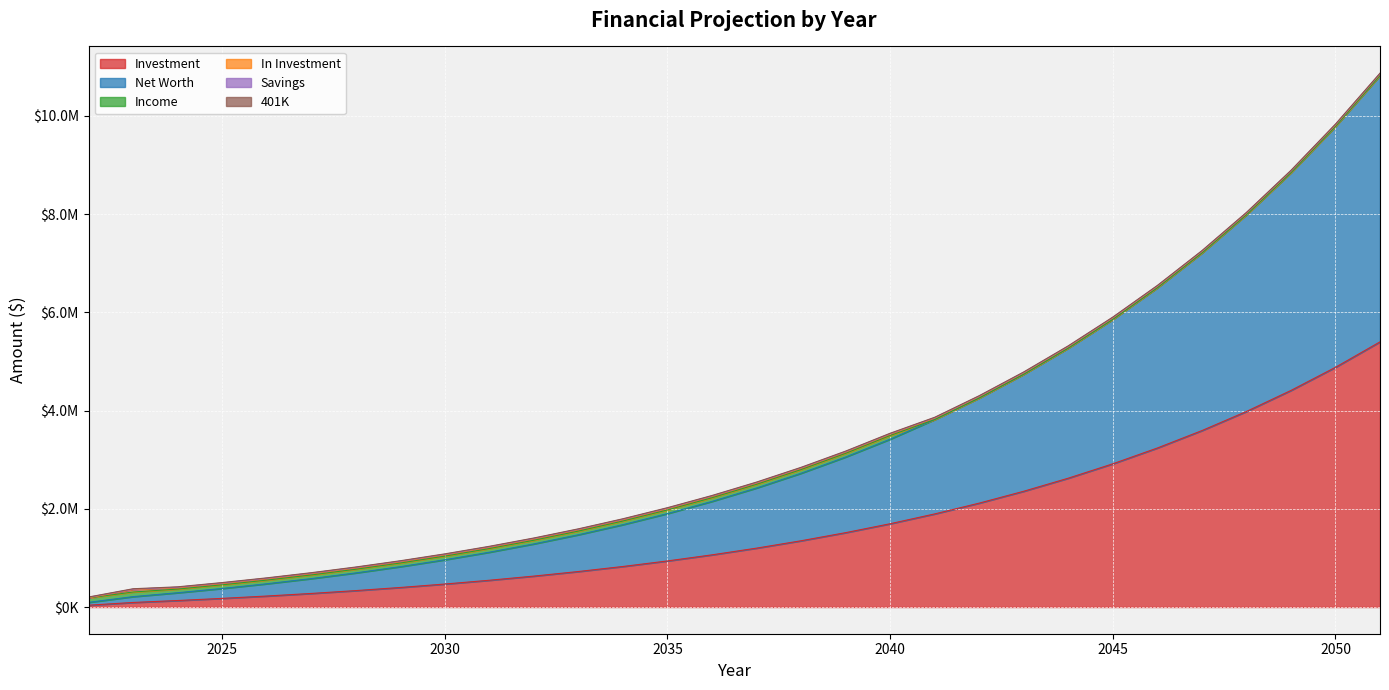

Rank the categories by Savings value from lowest to highest.

2022, 2023, 2024, 2025, 2026, 2027, 2028, 2029, 2030, 2031, 2032, 2033, 2034, 2035, 2036, 2037, 2038, 2039, 2040, 2041, 2042, 2043, 2044, 2045, 2046, 2047, 2048, 2049, 2050, 2051